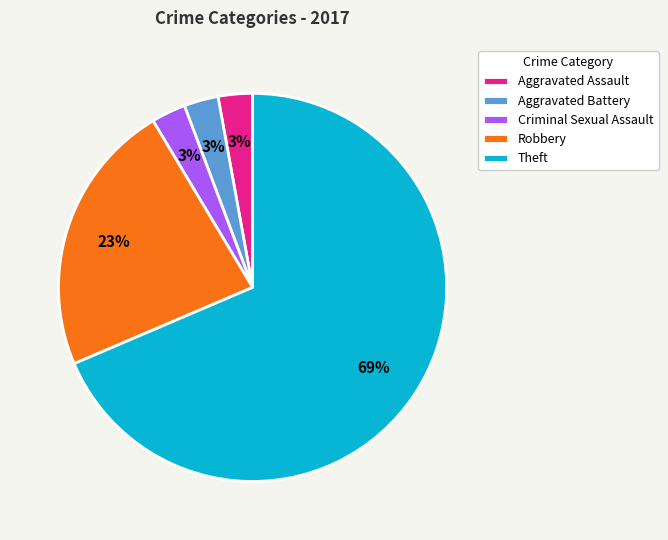

Count the number of slices in the pie.

5